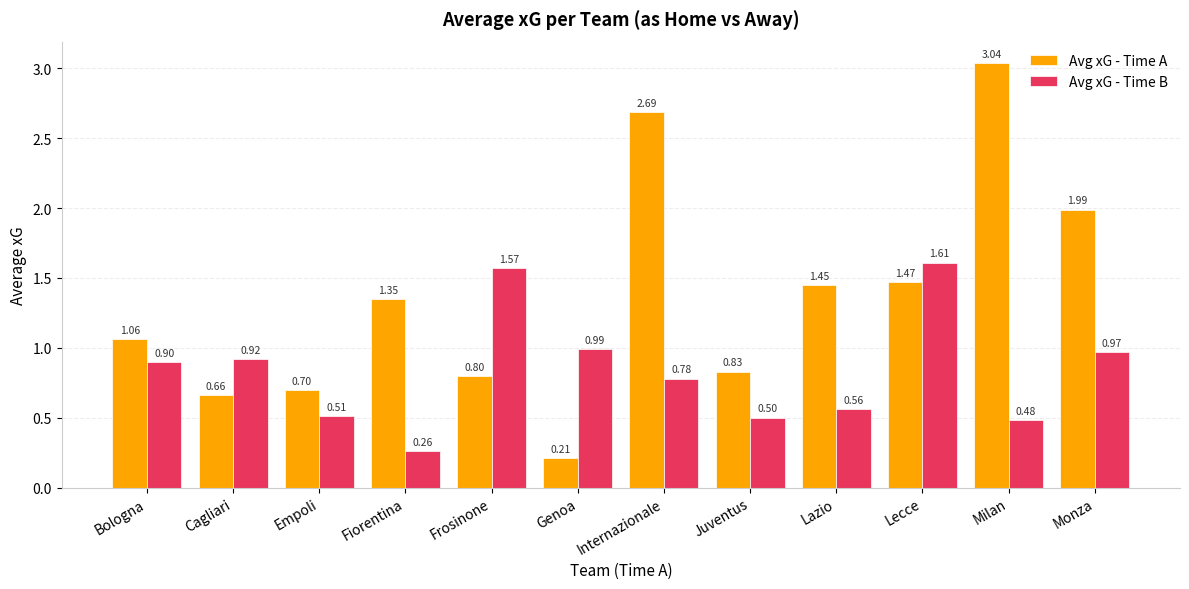

What is the label of the 12th bar from the right?

Bologna